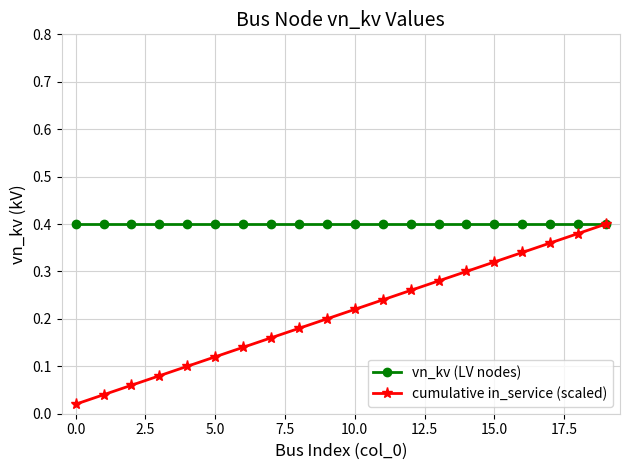

List the series in order of their overall mean, highest first.

vn_kv (LV nodes), cumulative in_service (scaled)